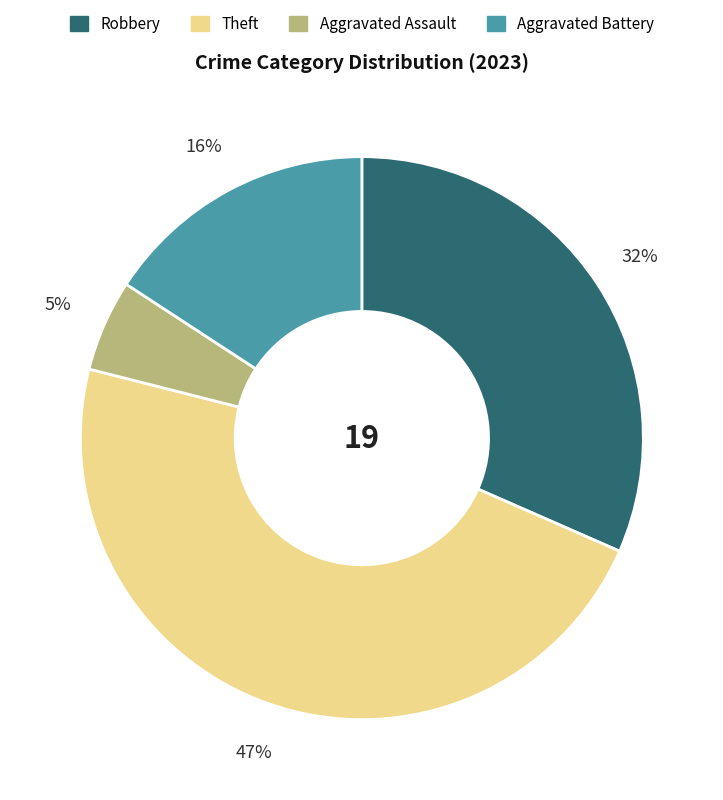

To the nearest percent, what is the difference between the largest and smallest slice percentages?

42%